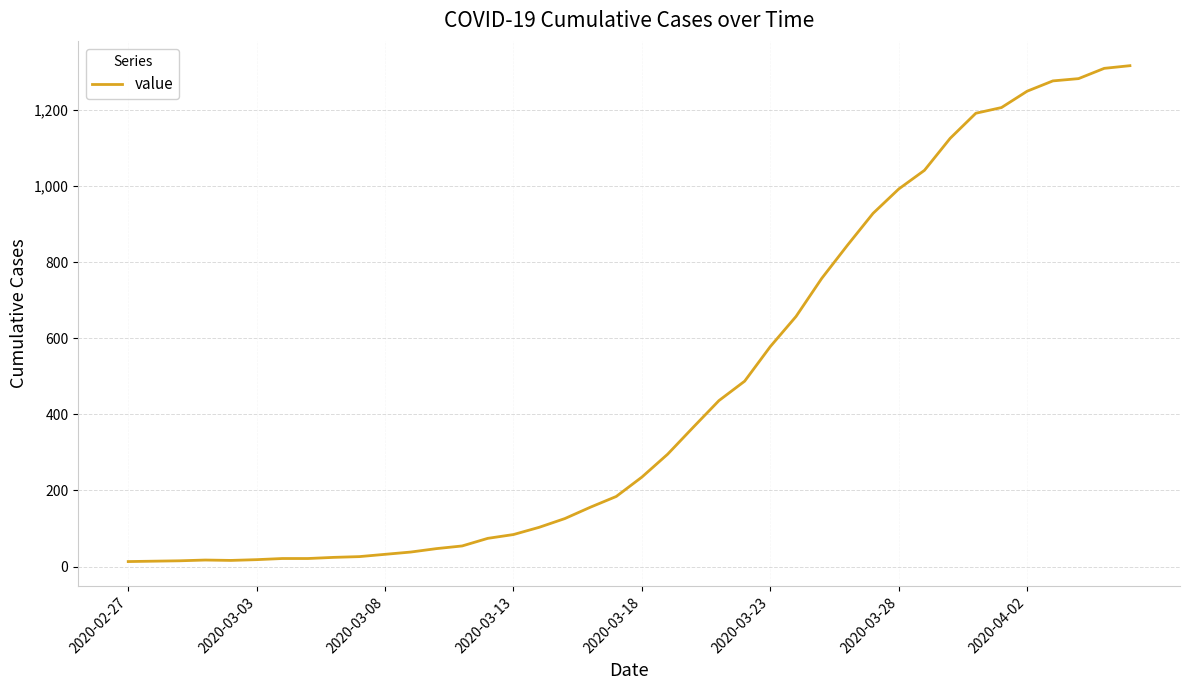

What is the greatest value displayed?

1316